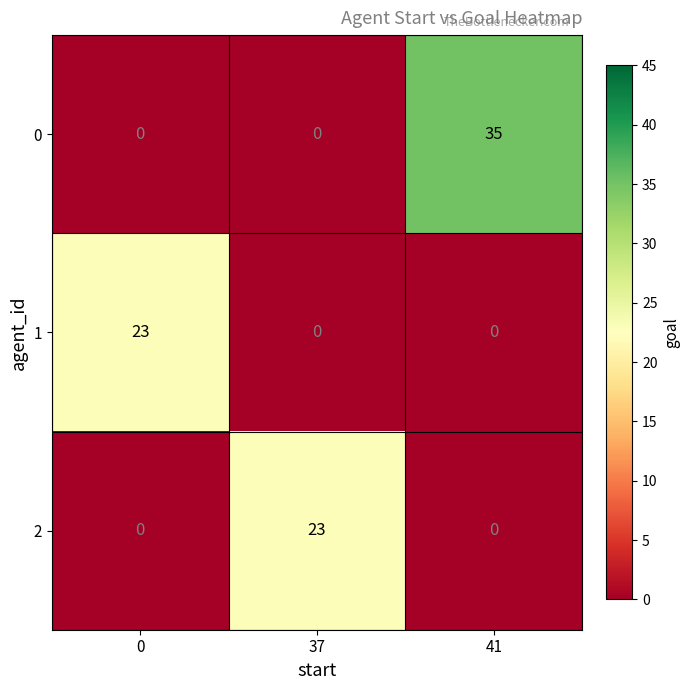

What is the difference between the highest and lowest values at 37?

23